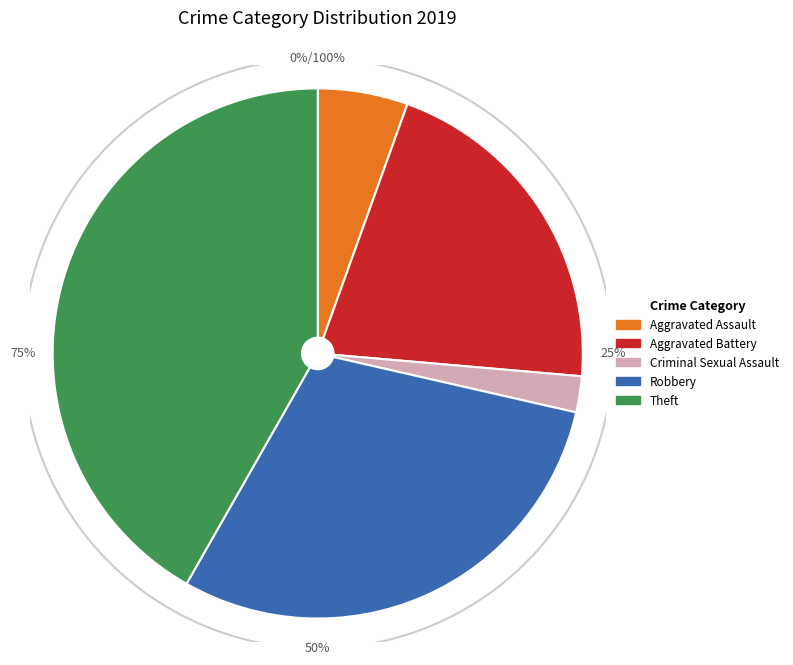

Does Theft represent more than half of the total?

No